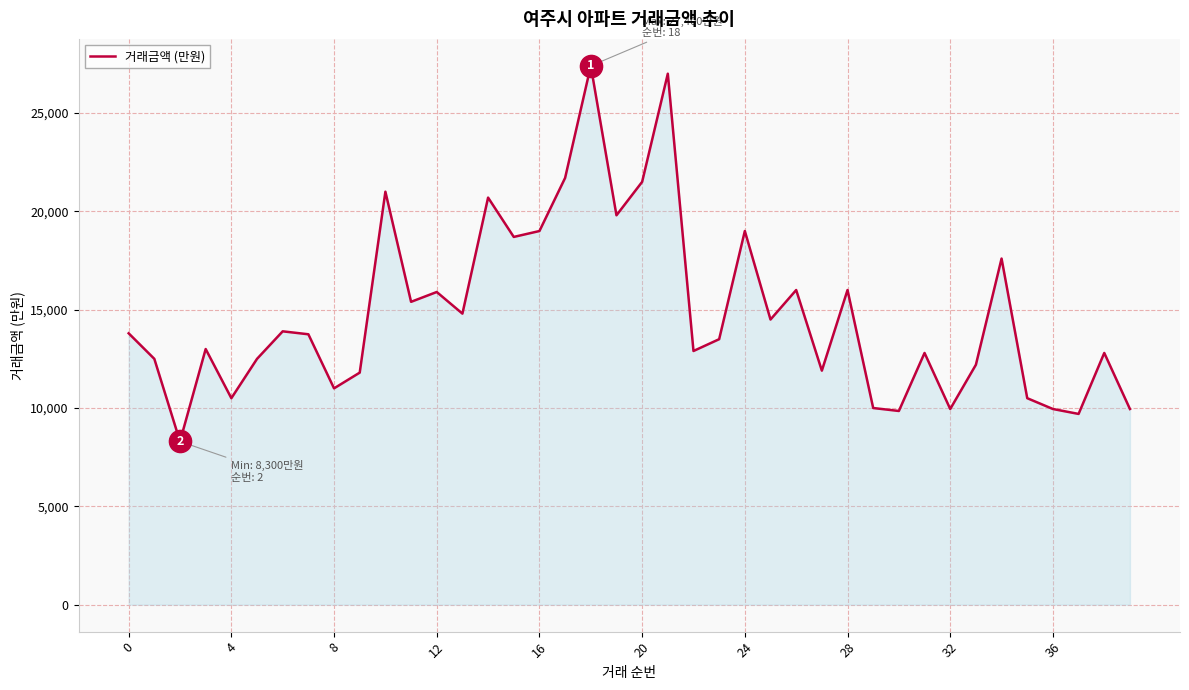

True or false: the data has more than 1 interior local peaks.

True